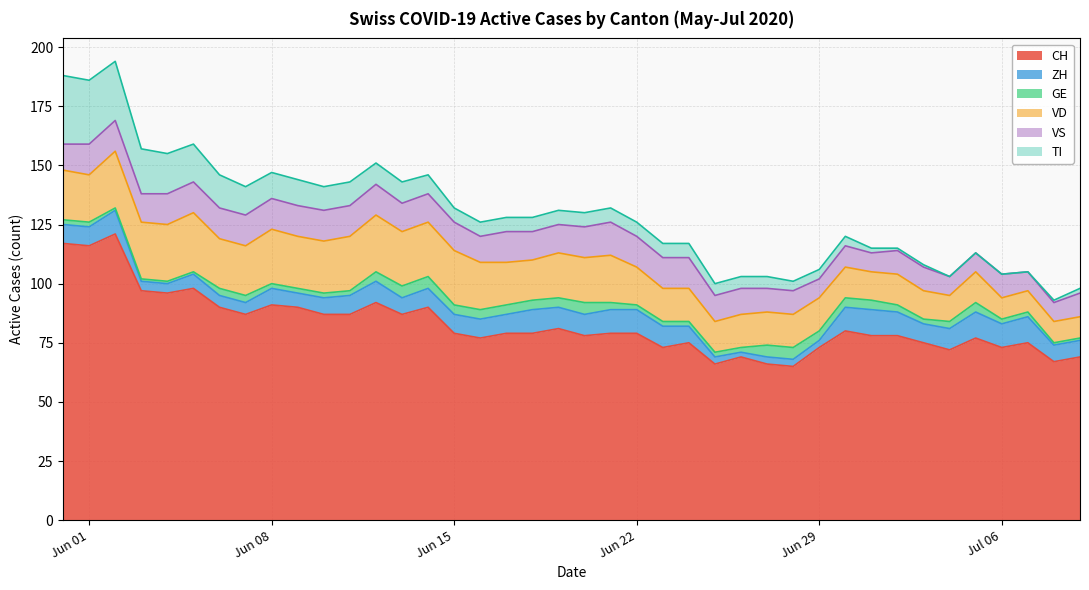

How many GE values are between 2 and 4?

29